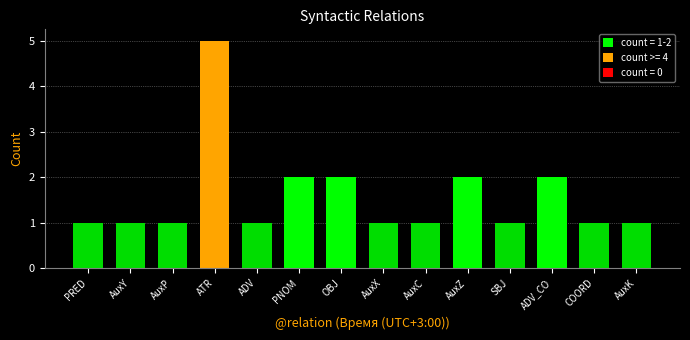

True or false: the data shows 2 at ADV_CO.

True